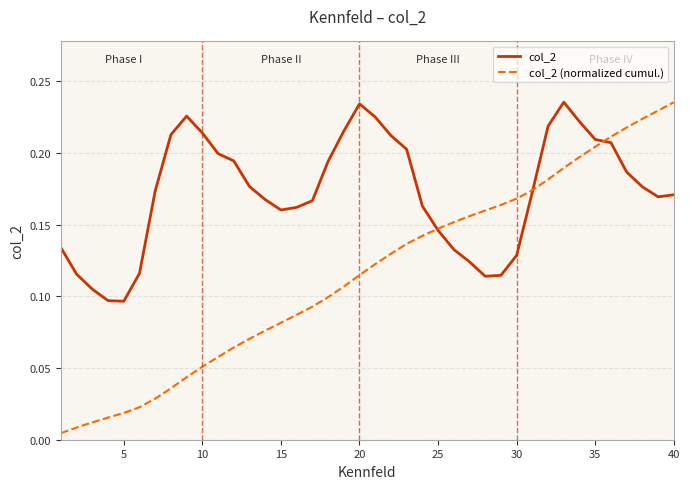

List the series in order of their overall mean, lowest first.

col_2 (normalized cumul.), col_2